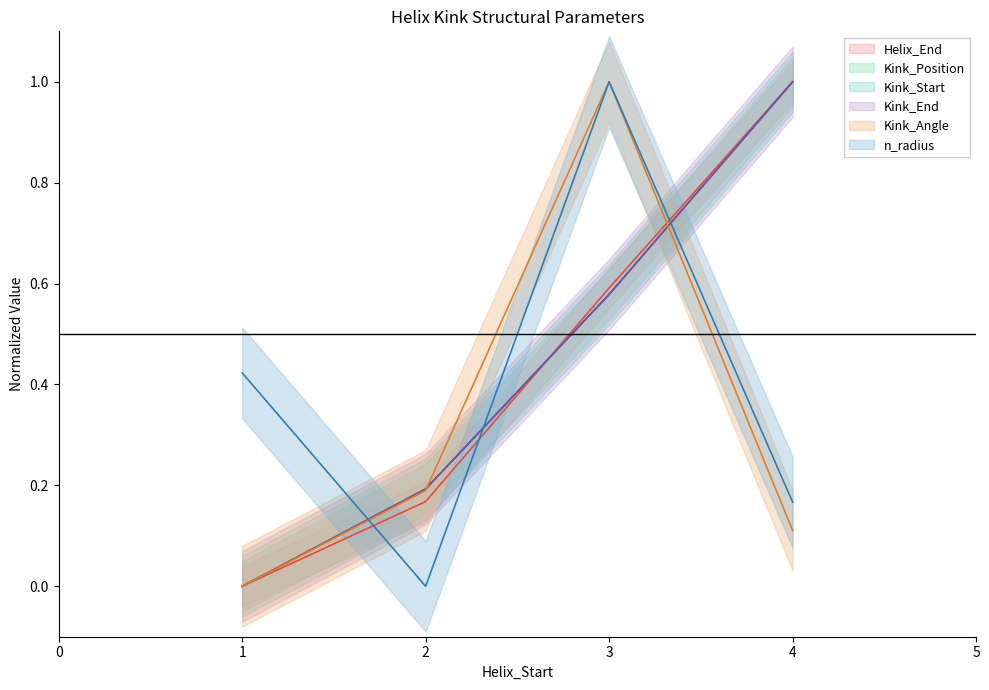

How many lines are shown in the chart?

4